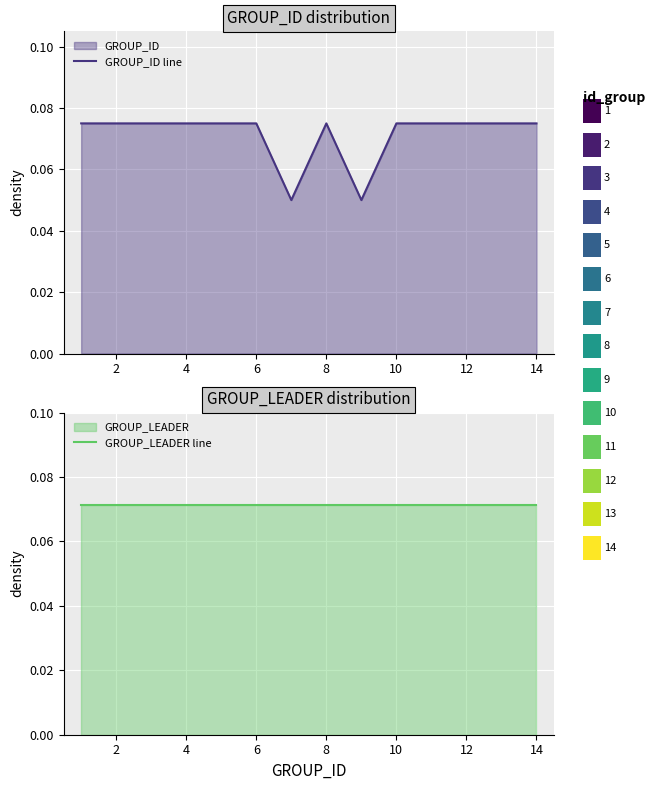

What is the approximate value of GROUP_ID line at 10?

0.1